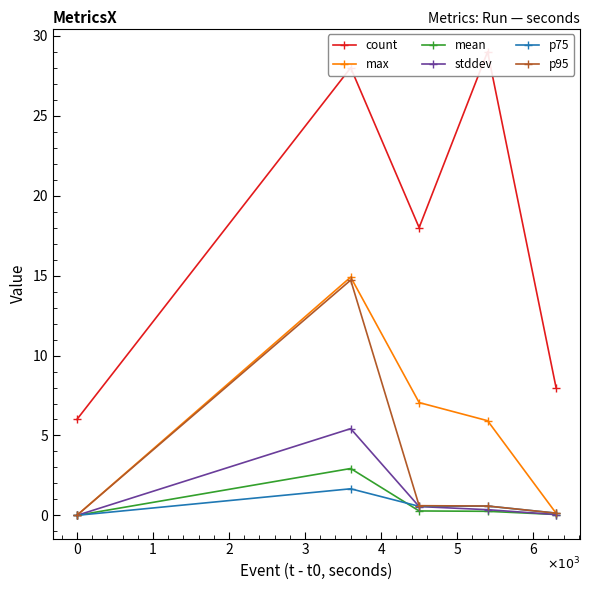

Which has a higher value, 1 or 2?

2